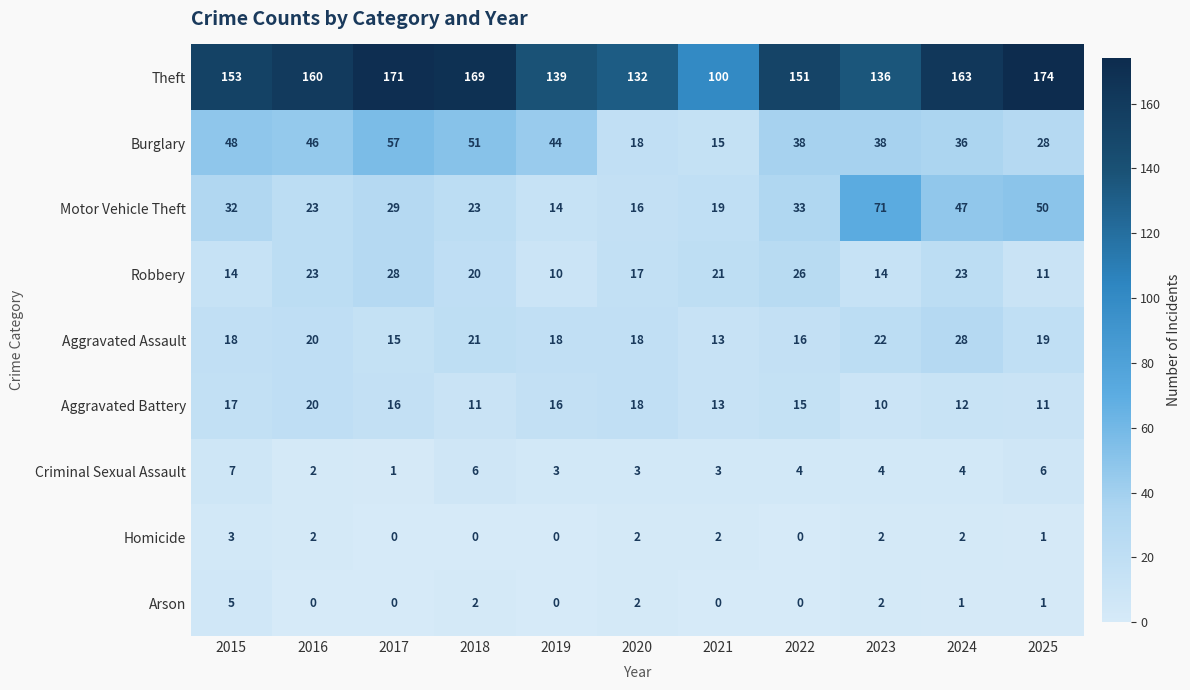

What is the difference between the maximum and minimum values in the Theft series?

74